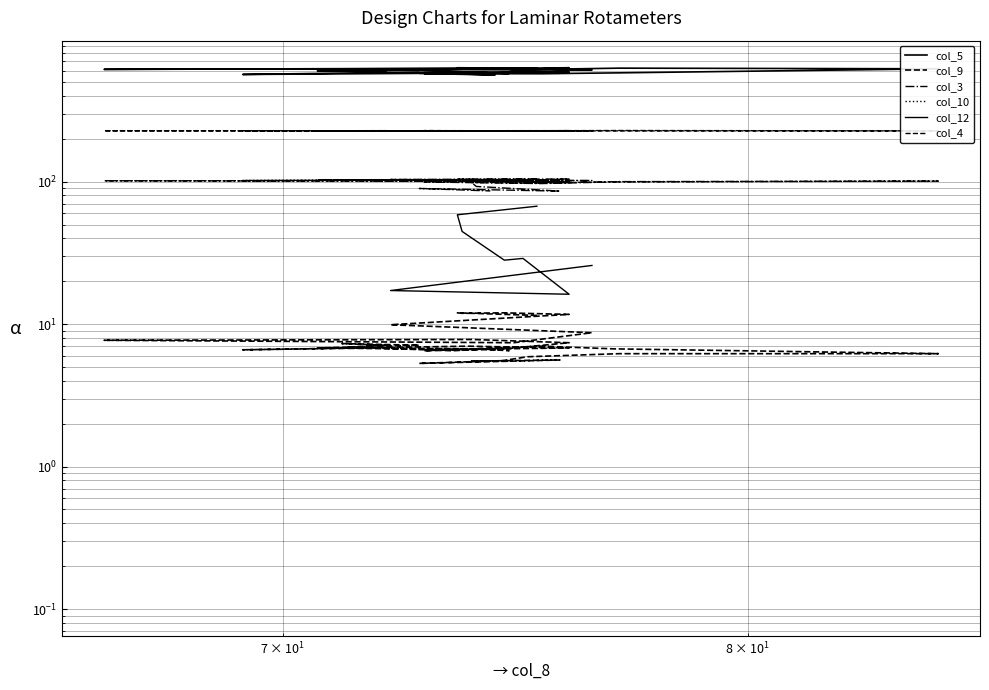

Does the chart have visible grid lines?

Yes